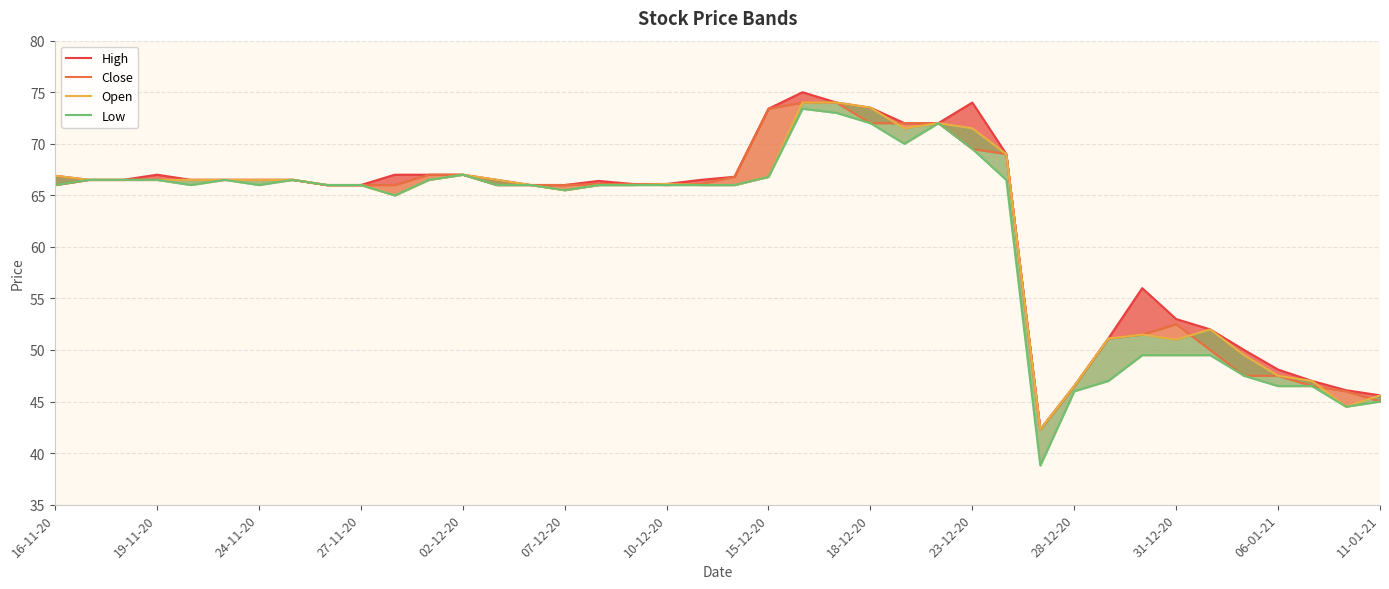

What position from the left is 31-12-20?

12